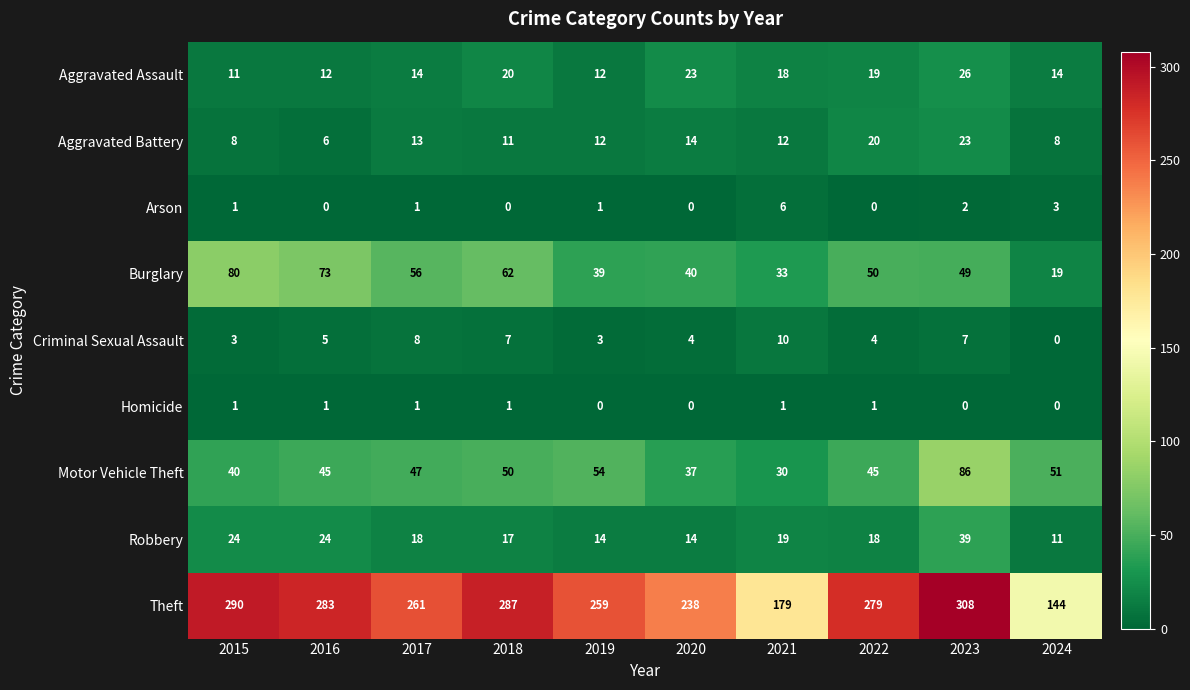

What is the sum of all Homicide values?

6